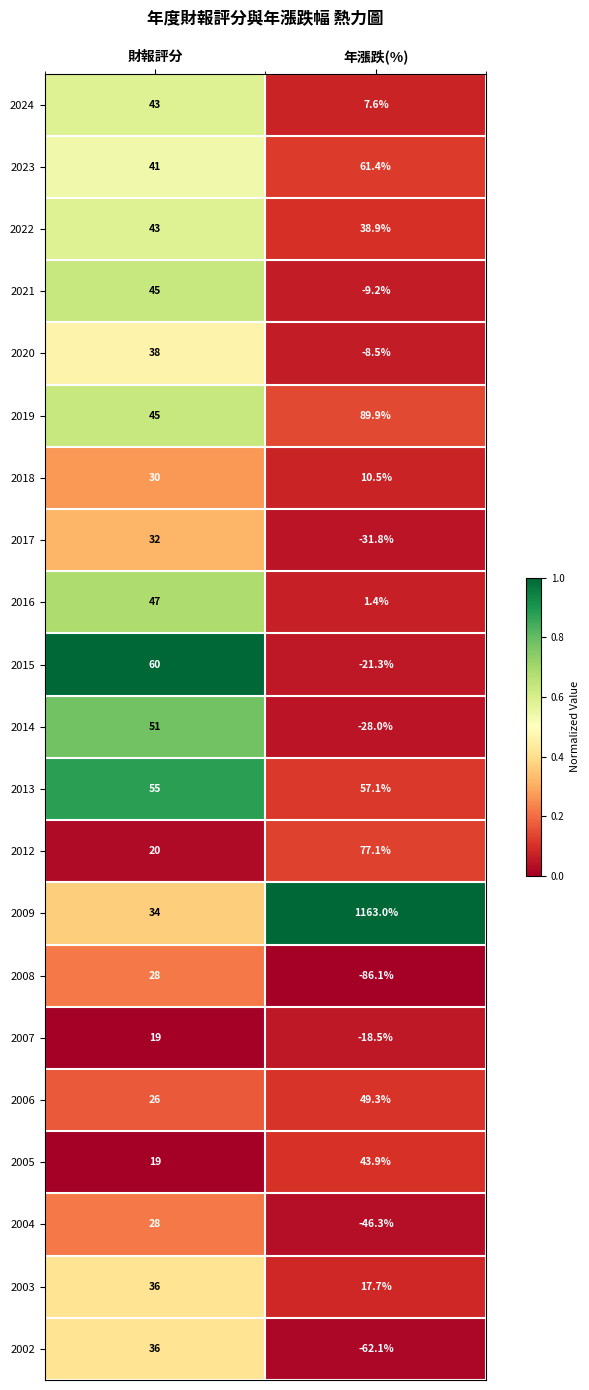

What is the greatest value displayed?

1163.0